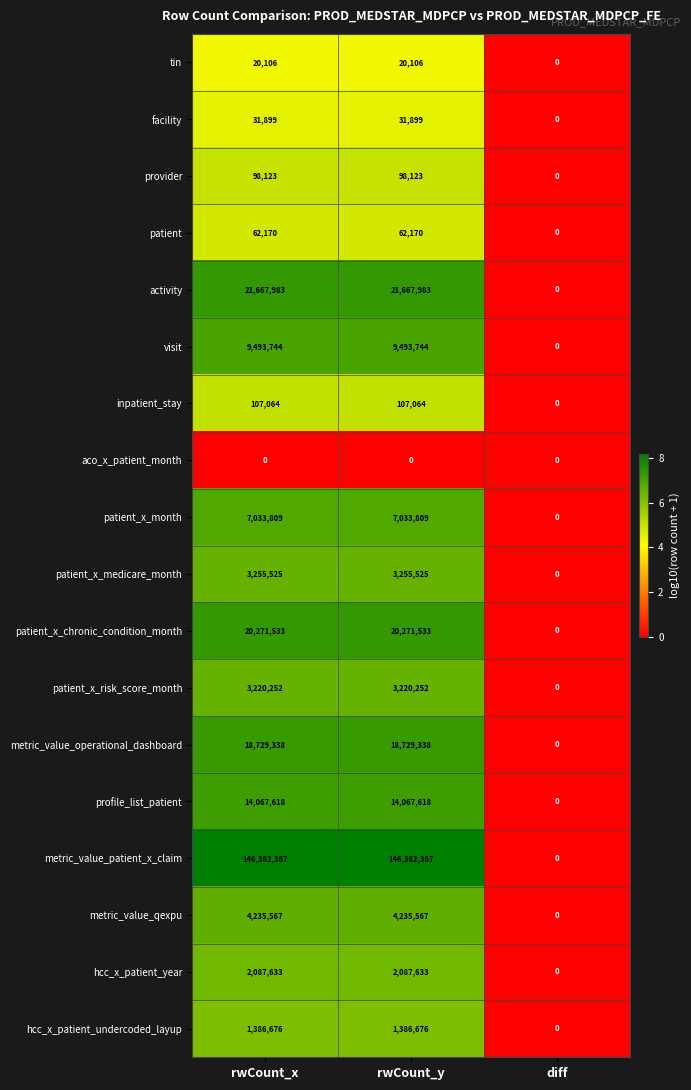

What is the difference between the maximum and minimum values in the activity series?

21667983